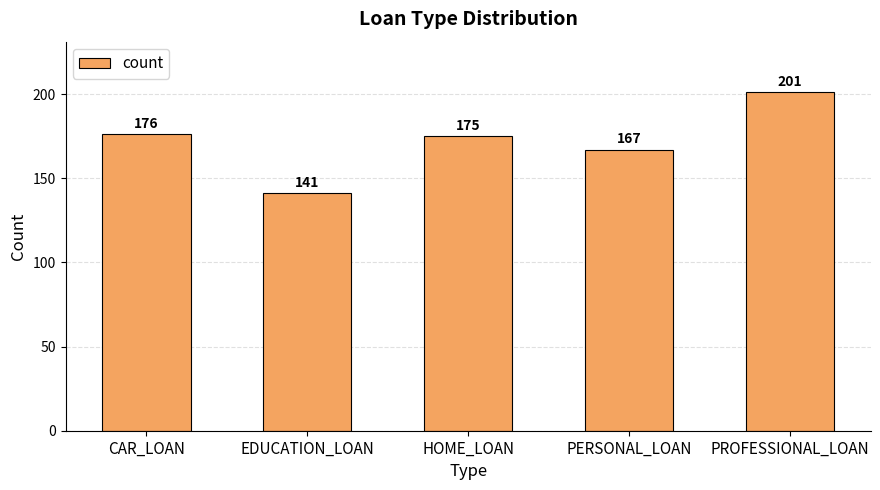

What position from the left is PERSONAL_LOAN?

4